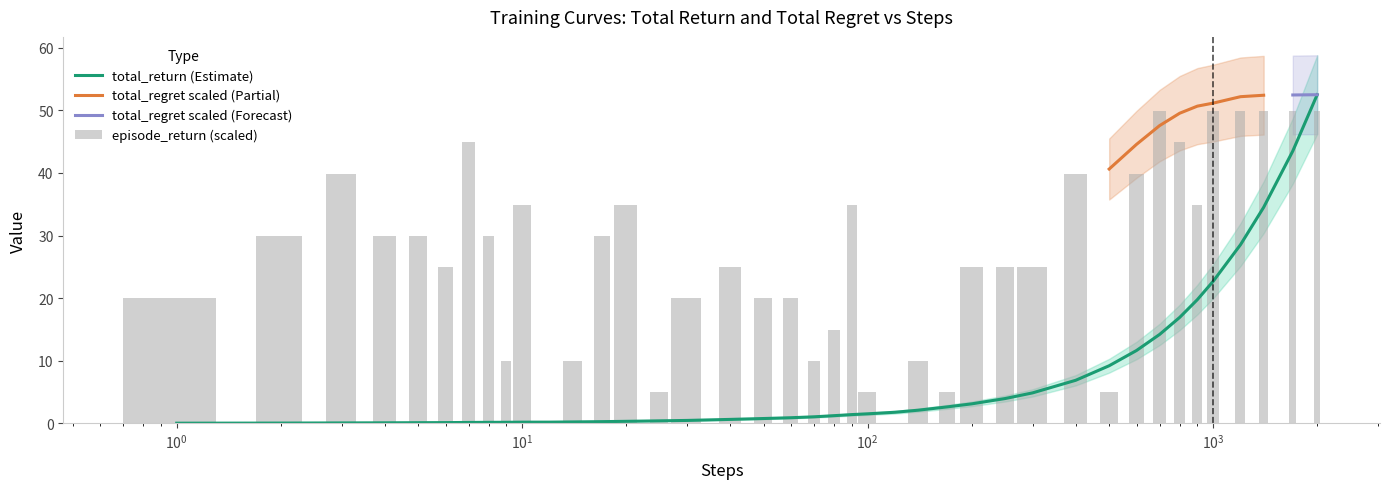

What is the average value of the total_return series?

7.2